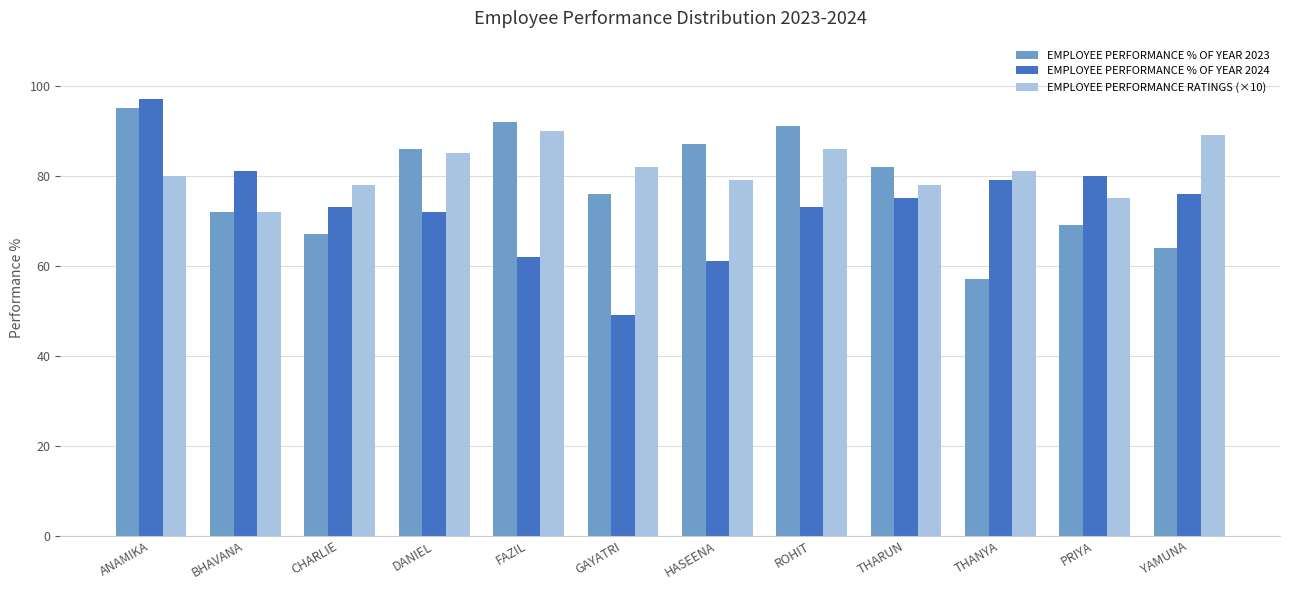

Are the bars grouped side by side (vs. stacked)?

Yes